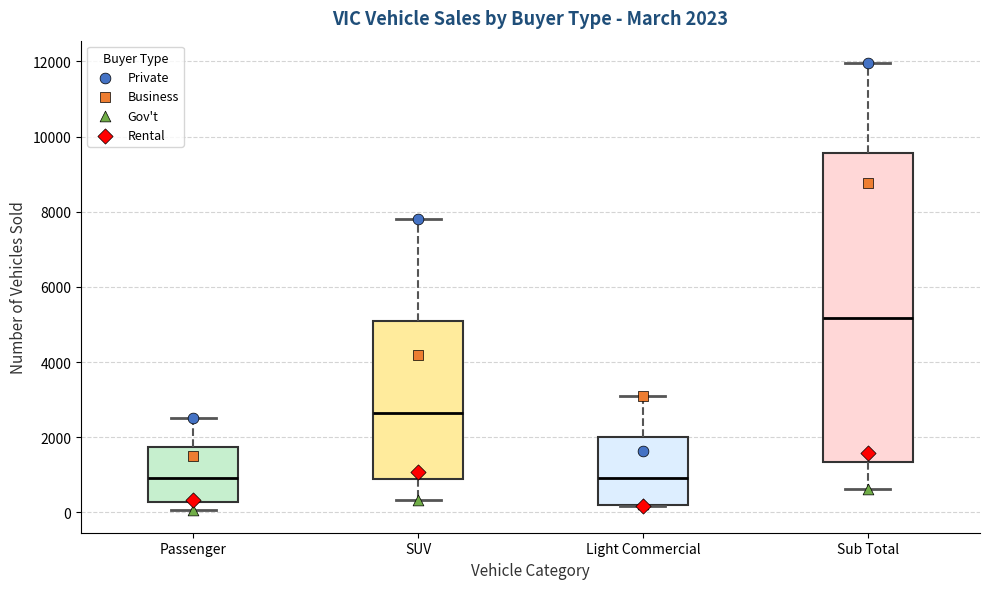

Comparing the boxes themselves (not the whiskers), which one is the tallest?

Sub Total